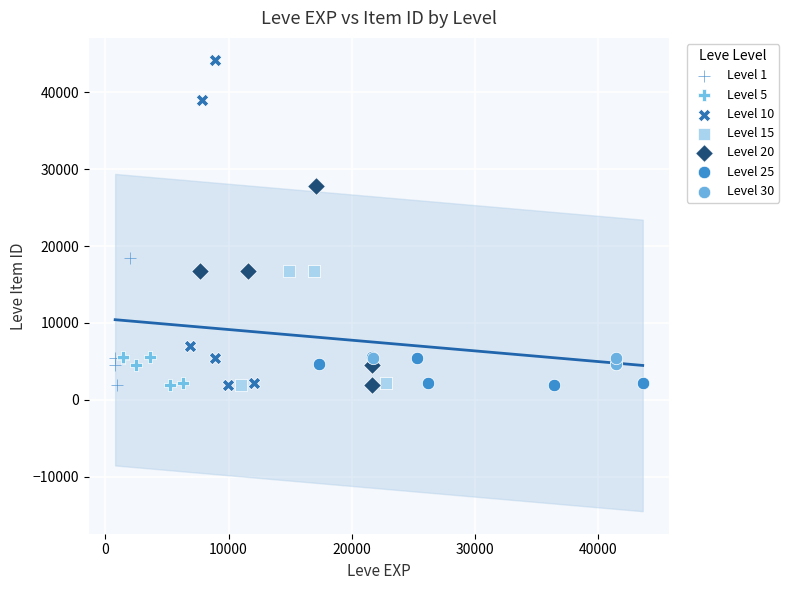

Which series reaches the maximum Y coordinate?

Level 10